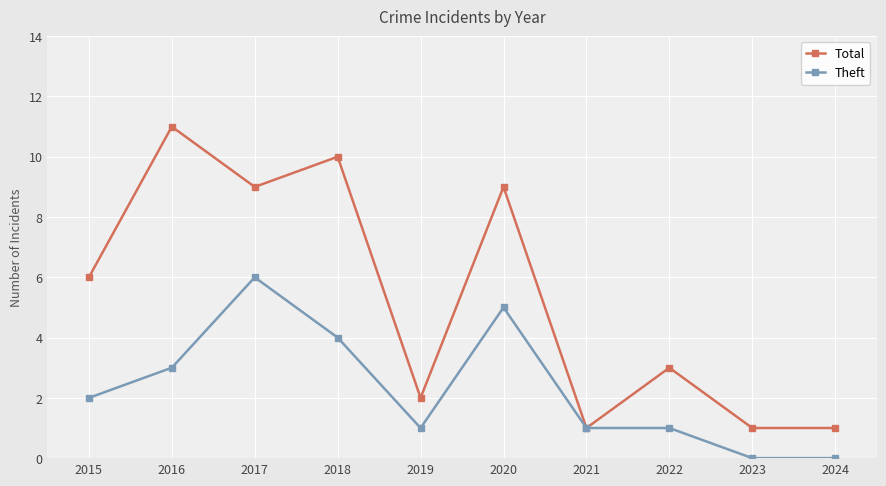

Reading left to right, what are all the values shown in this chart?

Total: 2015=6	2016=11	2017=9	2018=10	2019=2	2020=9	2021=1	2022=3	2023=1	2024=1
Theft: 2015=2	2016=3	2017=6	2018=4	2019=1	2020=5	2021=1	2022=1	2023=0	2024=0